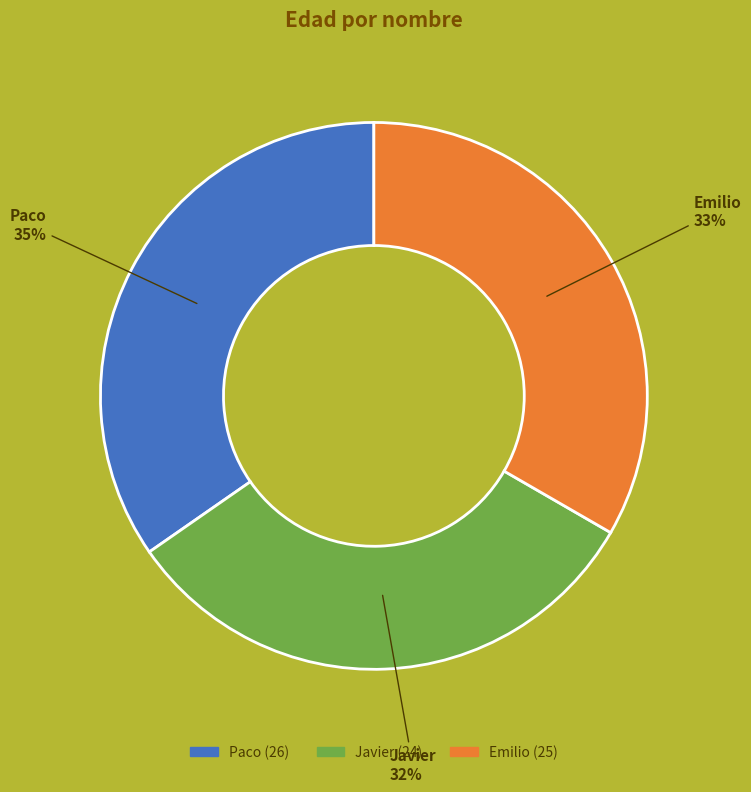

To the nearest percent, what portion does Javier represent?

32%